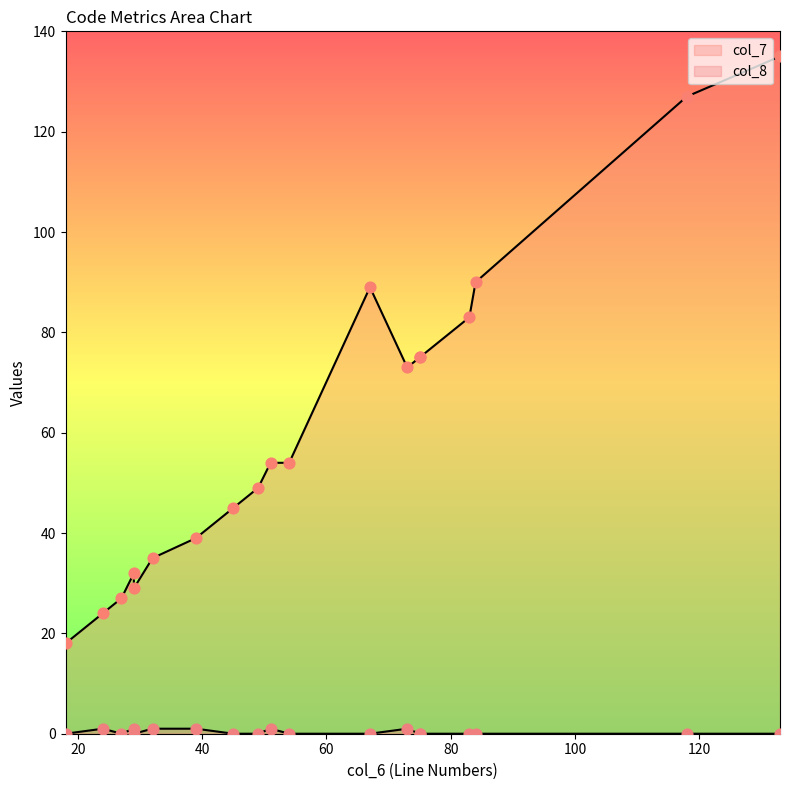

Which series contains the lowest Y value?

col_8